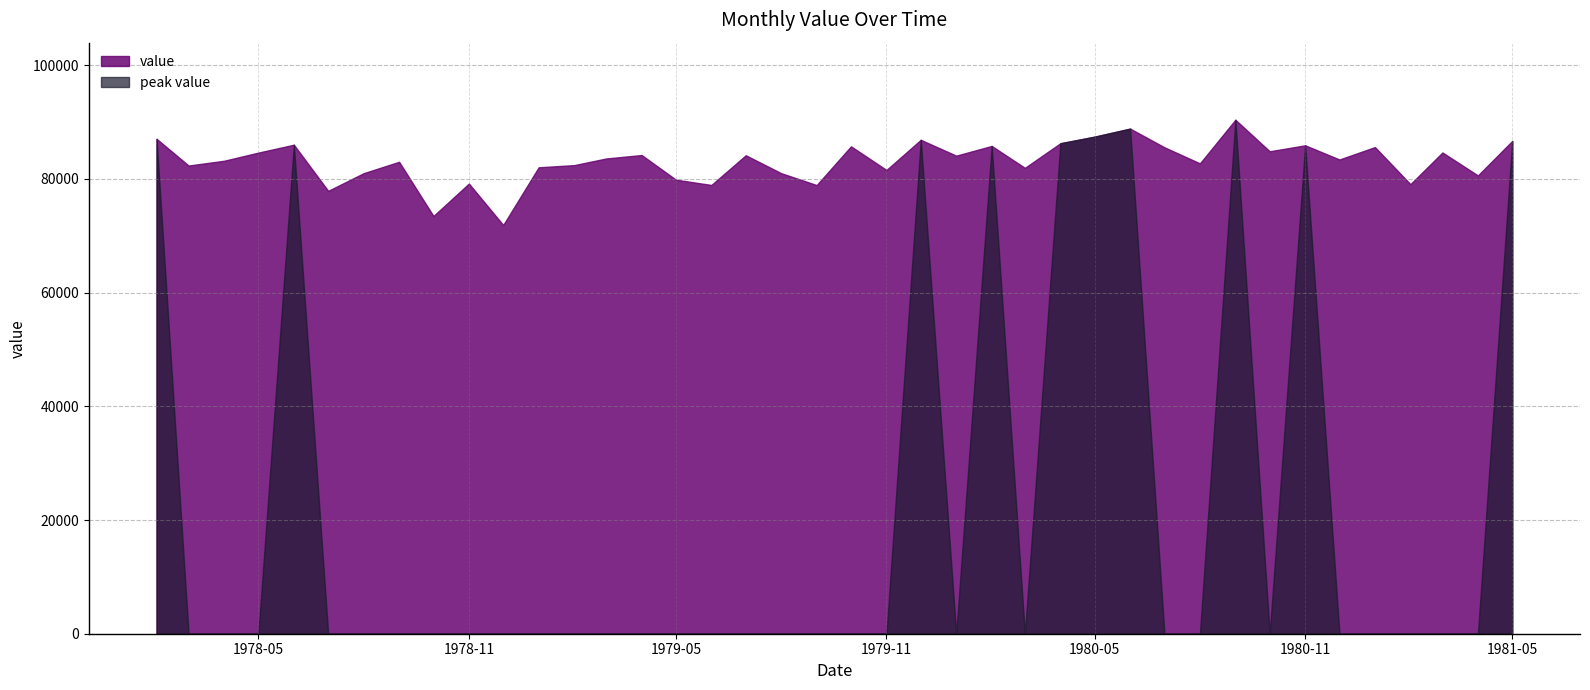

How many values are below 83586?

20